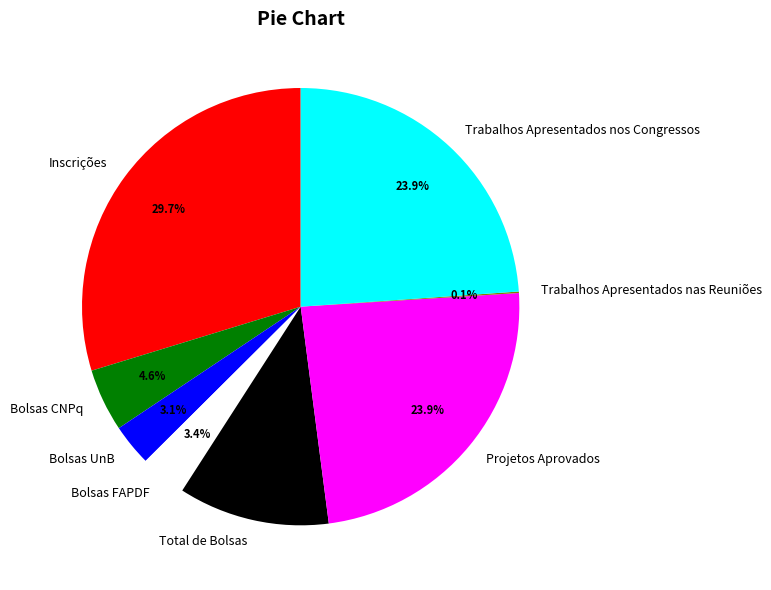

Which category has the biggest portion of the pie?

Inscrições